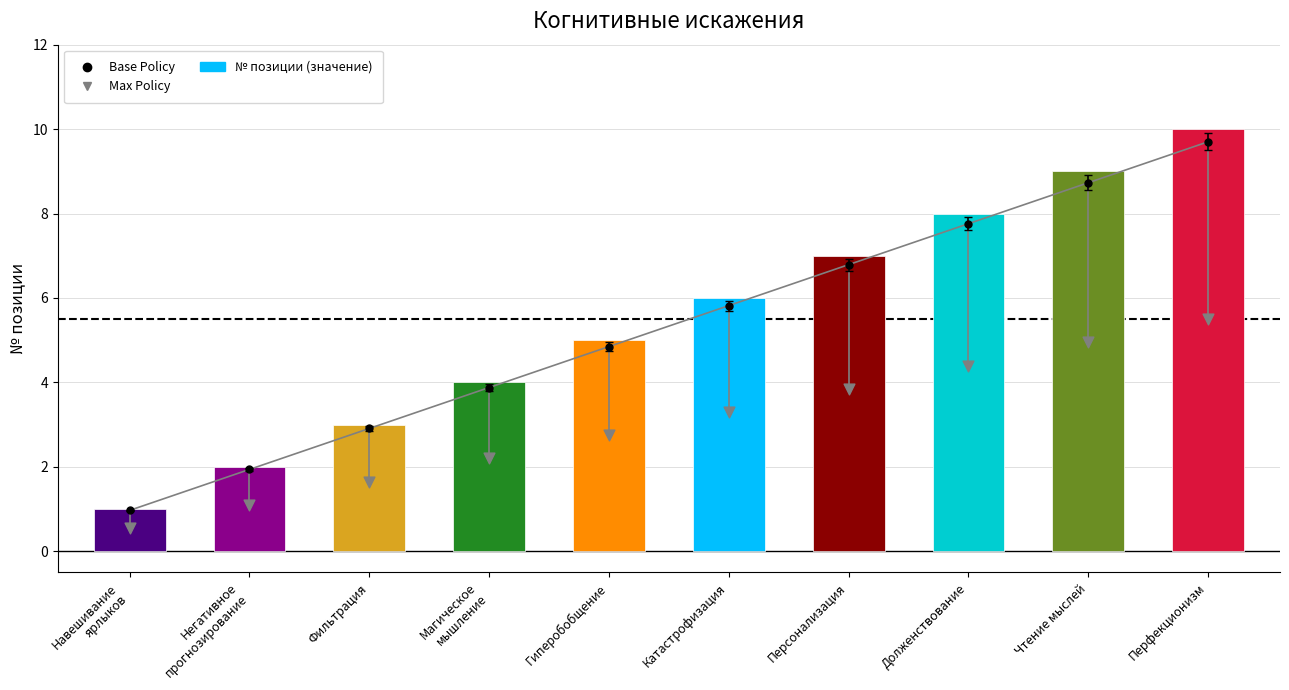

Which series reaches the maximum Y coordinate?

№ позиции